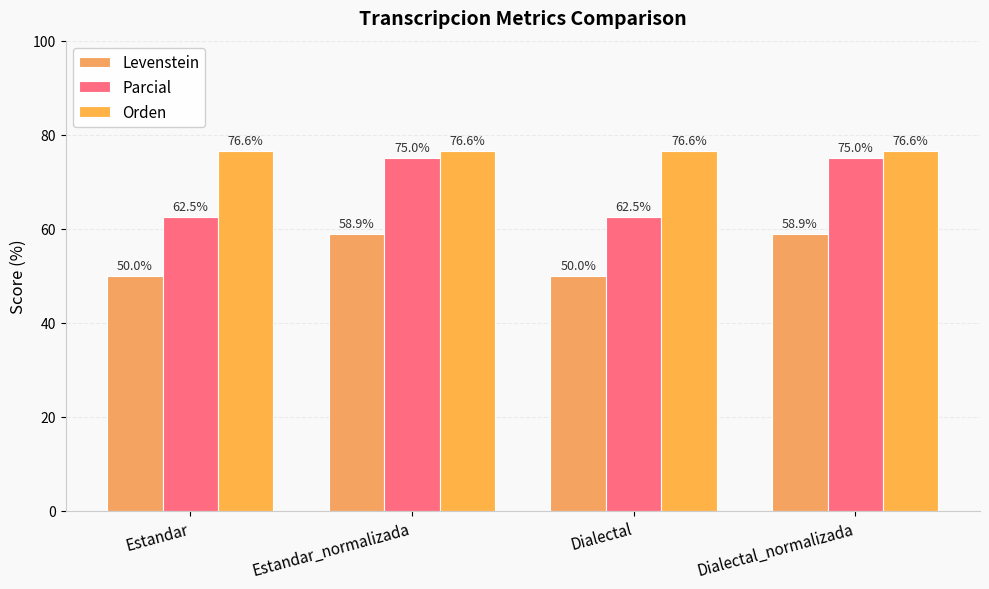

Between Dialectal and Estandar, which is larger?

Dialectal